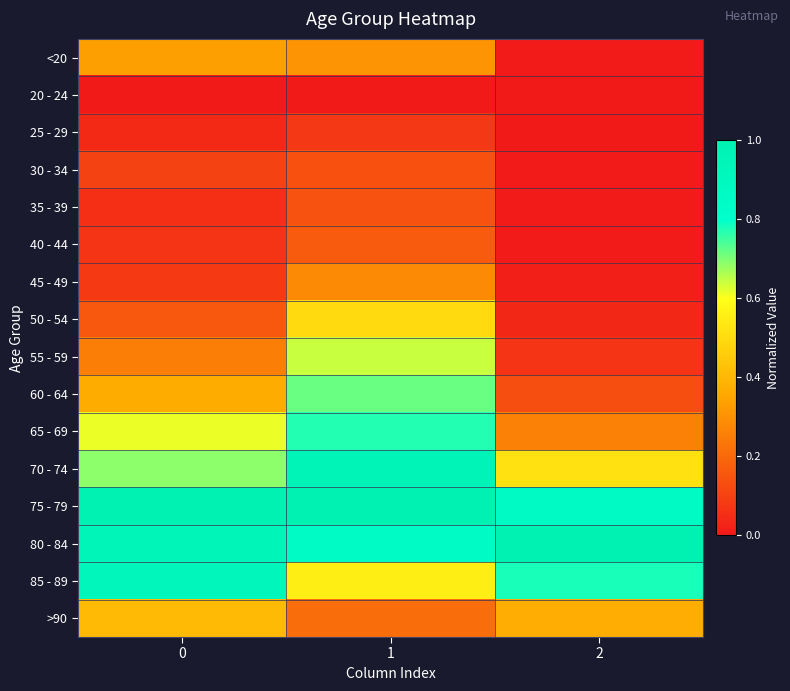

Reading right to left, list all the values displayed in this chart.

<20: 2=0.0	1=0.3	0=0.3
20 - 24: 2=0.0	1=0.0	0=0.0
25 - 29: 2=0.0	1=0.1	0=0.0
30 - 34: 2=0.0	1=0.1	0=0.1
35 - 39: 2=0.0	1=0.1	0=0.1
40 - 44: 2=0.0	1=0.2	0=0.1
45 - 49: 2=0.0	1=0.3	0=0.1
50 - 54: 2=0.0	1=0.5	0=0.2
55 - 59: 2=0.1	1=0.6	0=0.3
60 - 64: 2=0.1	1=0.7	0=0.4
65 - 69: 2=0.3	1=0.8	0=0.6
70 - 74: 2=0.5	1=1.0	0=0.7
75 - 79: 2=0.9	1=1.0	0=1.0
80 - 84: 2=1.0	1=0.9	0=0.9
85 - 89: 2=0.8	1=0.6	0=0.9
>90: 2=0.4	1=0.2	0=0.4